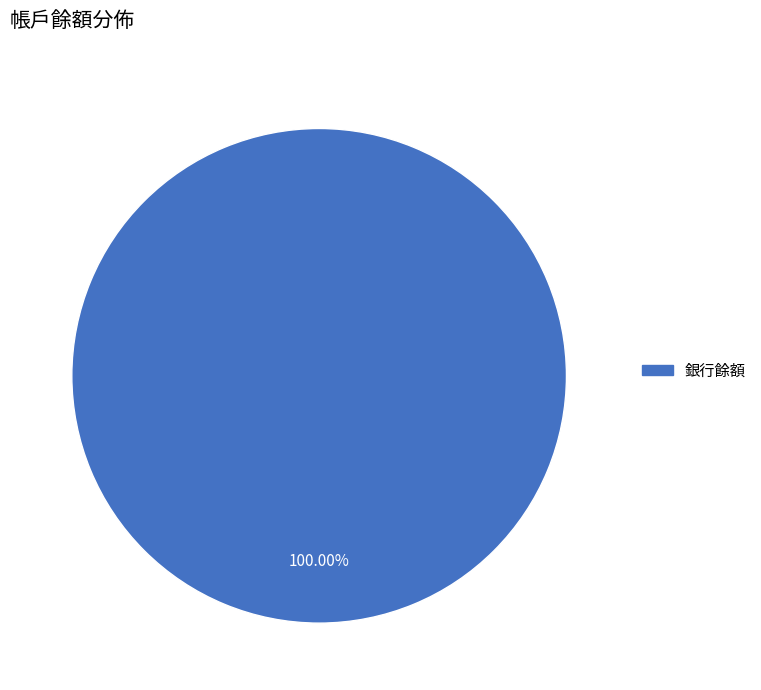

Is there a majority slice in this chart?

Yes